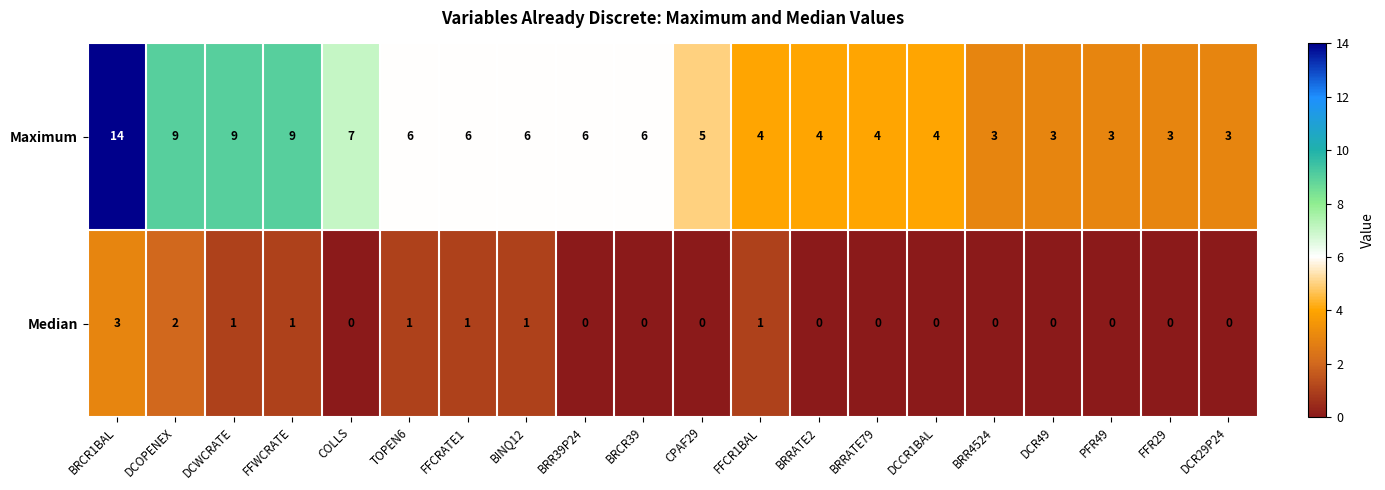

What value does the Maximum series have at CPAF29?

5